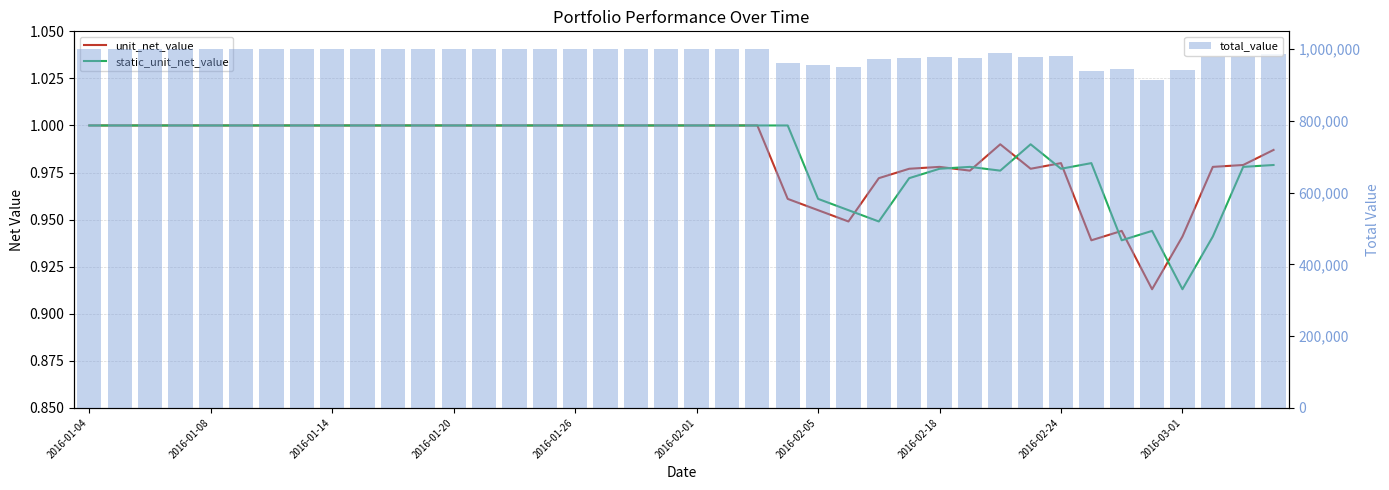

Is it true that static_unit_net_value equals 1.0 at 2016-01-08?

True